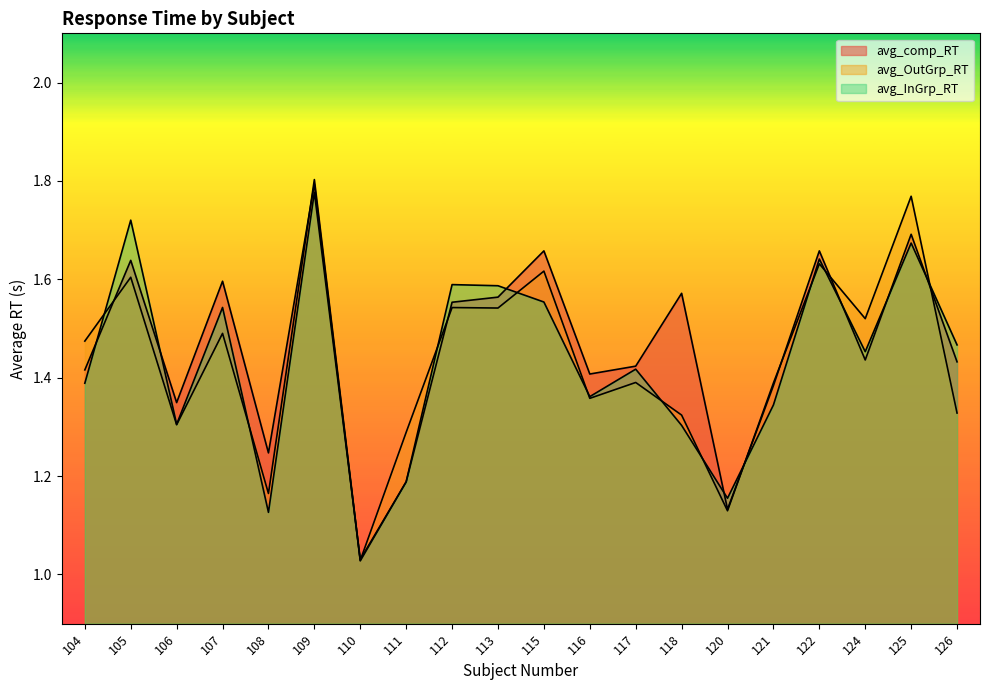

What is the difference between the second highest and minimum values in the avg_comp_RT series?

0.7